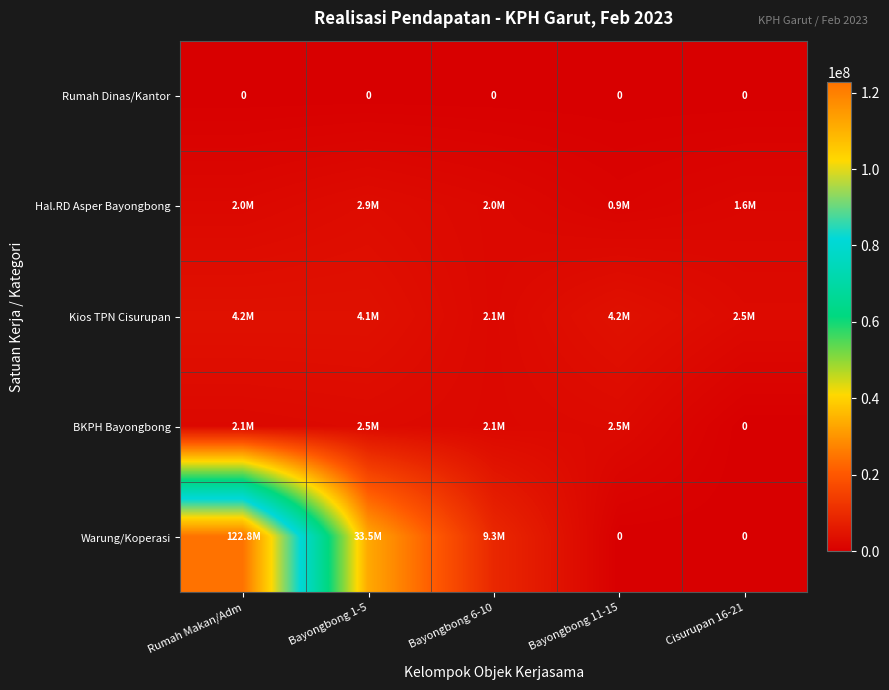

True or false: Rumah Dinas/Kantor has a value of 0 at Bayongbong 6-10.

True